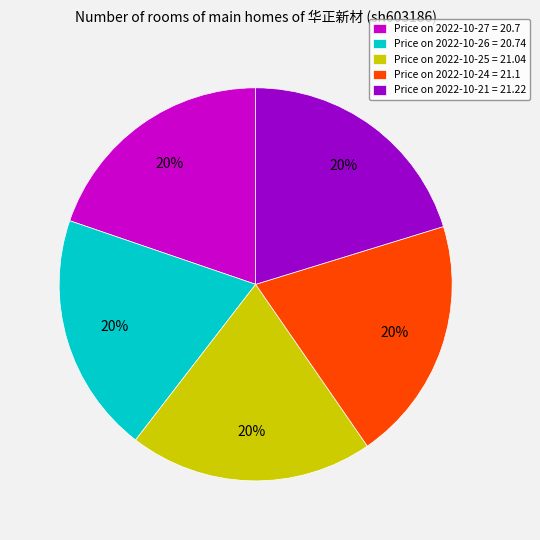

What is the ratio of the value at Price on 2022-10-27 = 20.7 to the value at Price on 2022-10-25 = 21.04?

1.0